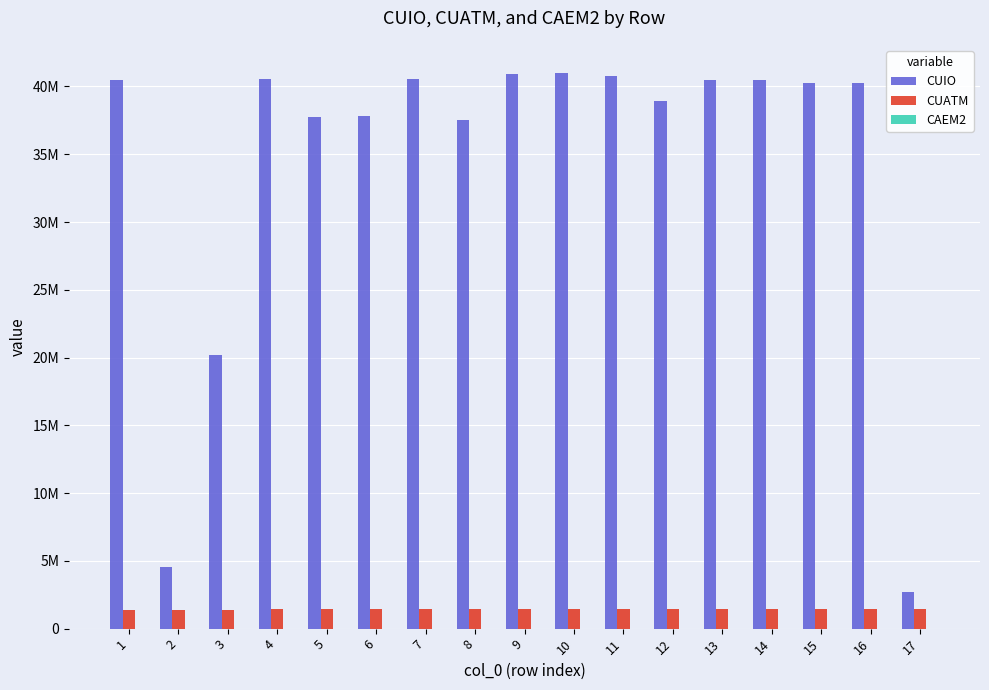

Which series has the largest total across all categories?

CUIO